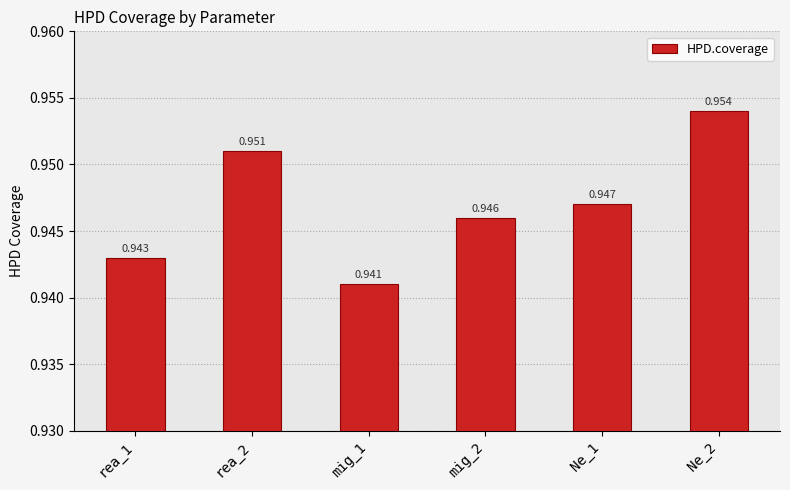

Which label corresponds to the smallest value in the chart?

mig_1